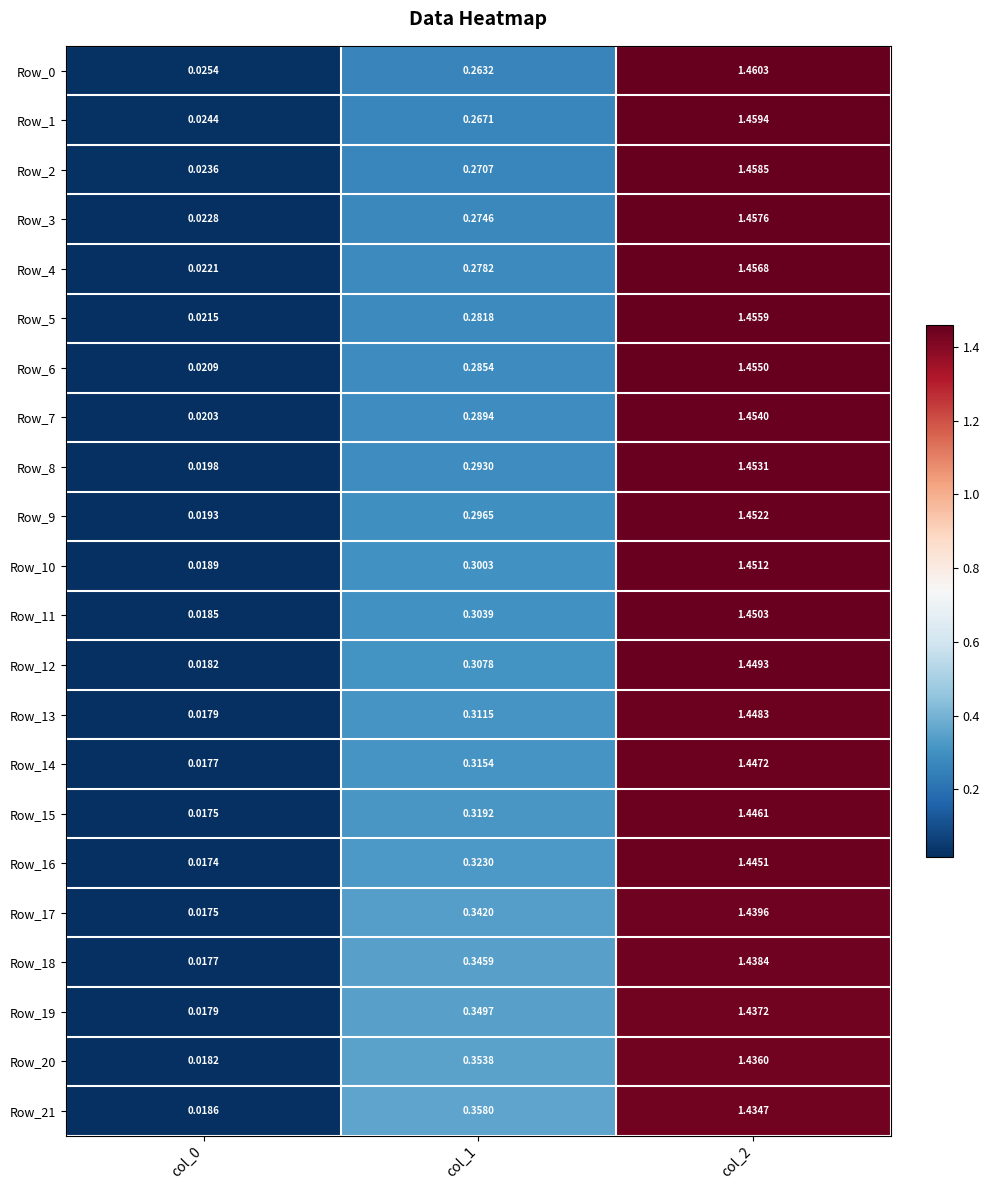

Reading left to right, extract all data points from this chart.

Row_0: col_0=0.0	col_1=0.3	col_2=1.5
Row_1: col_0=0.0	col_1=0.3	col_2=1.5
Row_2: col_0=0.0	col_1=0.3	col_2=1.5
Row_3: col_0=0.0	col_1=0.3	col_2=1.5
Row_4: col_0=0.0	col_1=0.3	col_2=1.5
Row_5: col_0=0.0	col_1=0.3	col_2=1.5
Row_6: col_0=0.0	col_1=0.3	col_2=1.5
Row_7: col_0=0.0	col_1=0.3	col_2=1.5
Row_8: col_0=0.0	col_1=0.3	col_2=1.5
Row_9: col_0=0.0	col_1=0.3	col_2=1.5
Row_10: col_0=0.0	col_1=0.3	col_2=1.5
Row_11: col_0=0.0	col_1=0.3	col_2=1.5
Row_12: col_0=0.0	col_1=0.3	col_2=1.4
Row_13: col_0=0.0	col_1=0.3	col_2=1.4
Row_14: col_0=0.0	col_1=0.3	col_2=1.4
Row_15: col_0=0.0	col_1=0.3	col_2=1.4
Row_16: col_0=0.0	col_1=0.3	col_2=1.4
Row_17: col_0=0.0	col_1=0.3	col_2=1.4
Row_18: col_0=0.0	col_1=0.3	col_2=1.4
Row_19: col_0=0.0	col_1=0.3	col_2=1.4
Row_20: col_0=0.0	col_1=0.4	col_2=1.4
Row_21: col_0=0.0	col_1=0.4	col_2=1.4